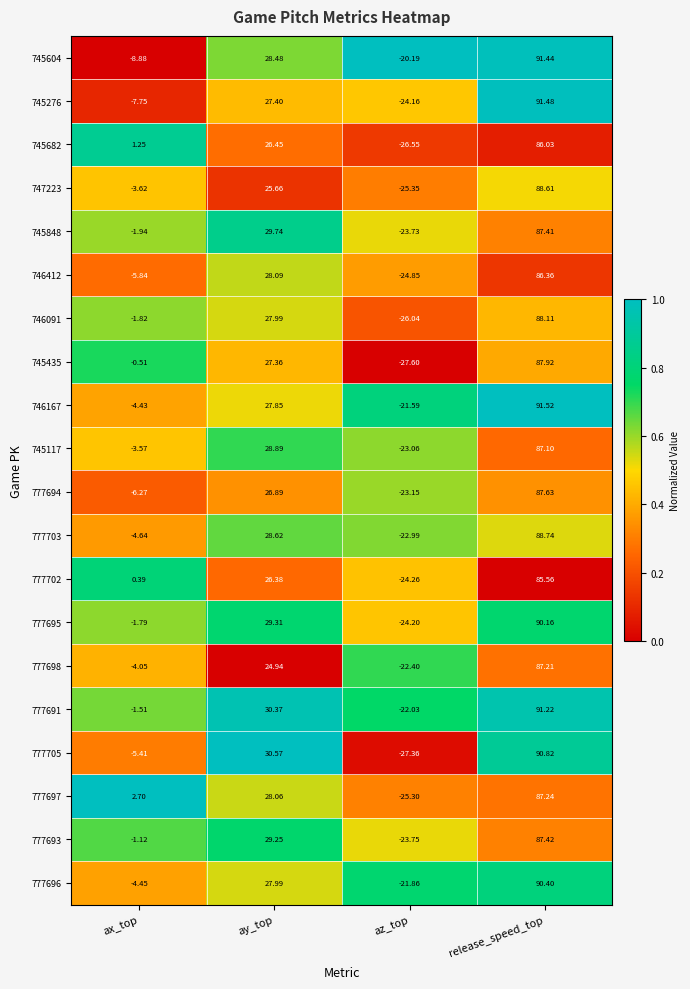

Which series changed the most between ay_top and az_top?

777705